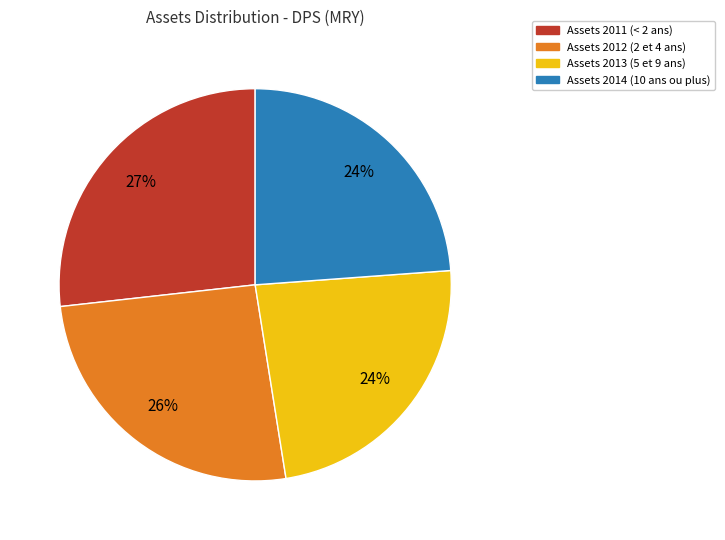

Is there any slice that represents more than half of the pie?

No